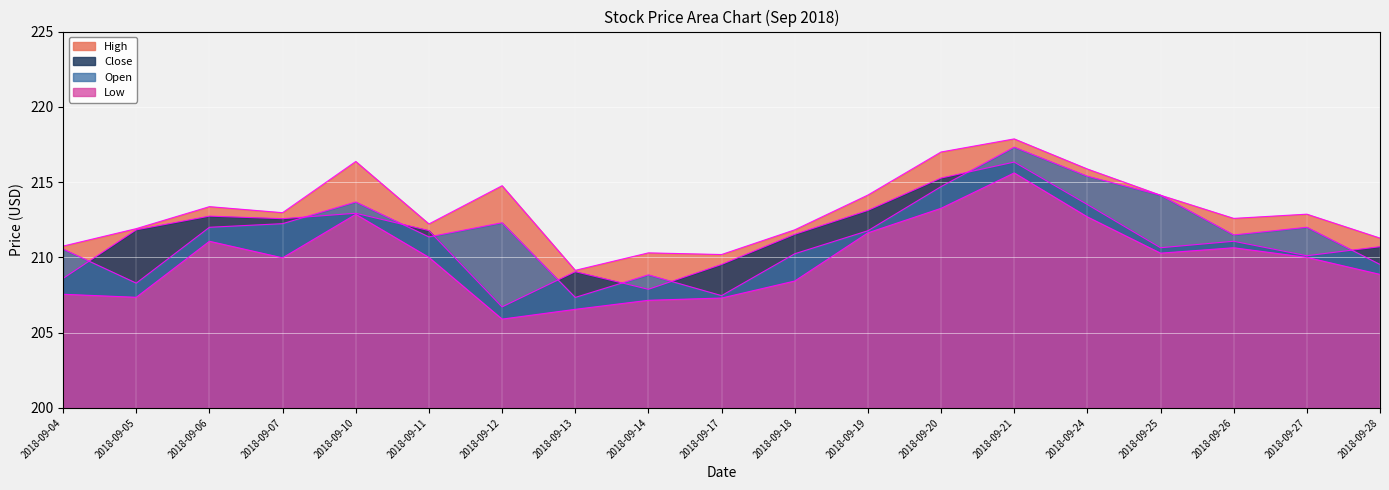

What is the average value of the Open series?

211.6